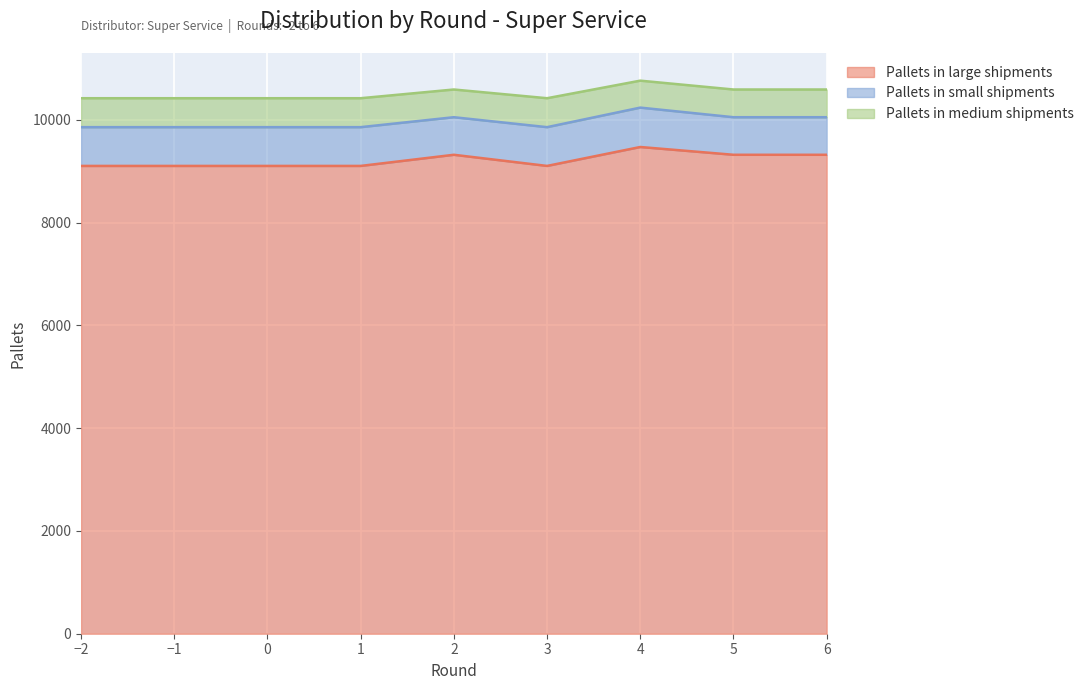

What is the difference between the maximum and minimum values in the Pallets in large shipments series?

368.4